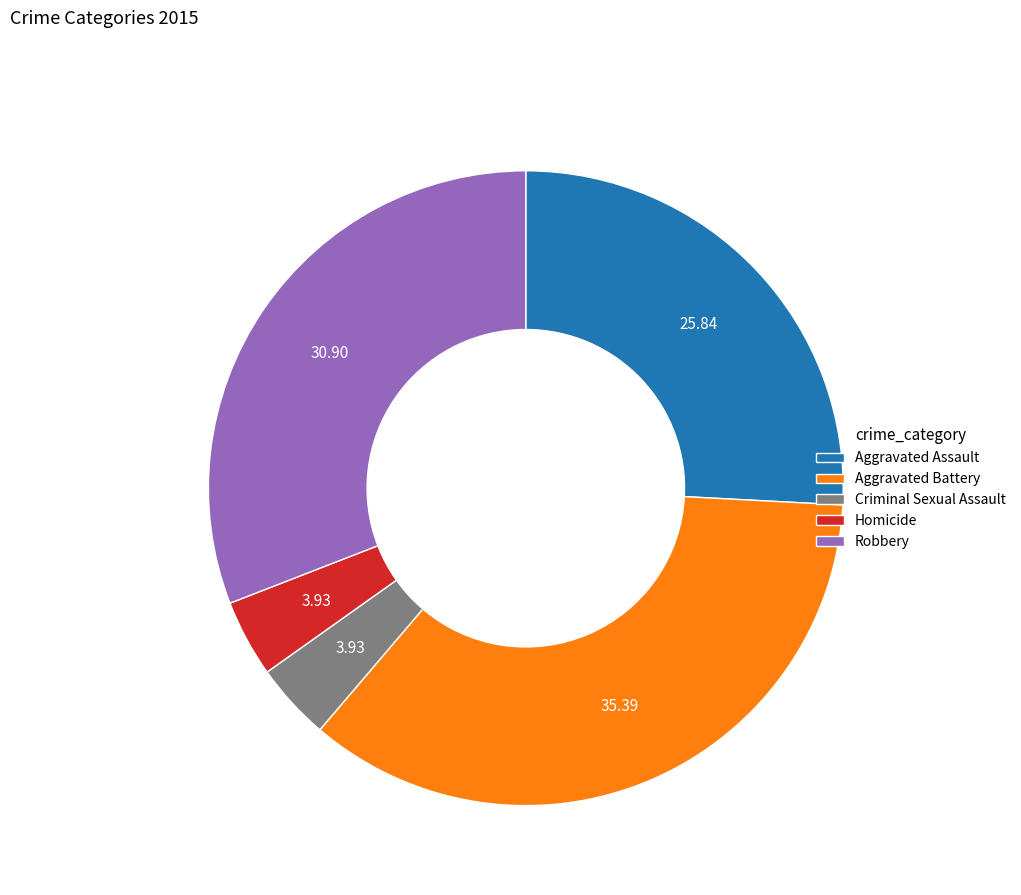

Which has a higher value, Homicide or Aggravated Assault?

Aggravated Assault